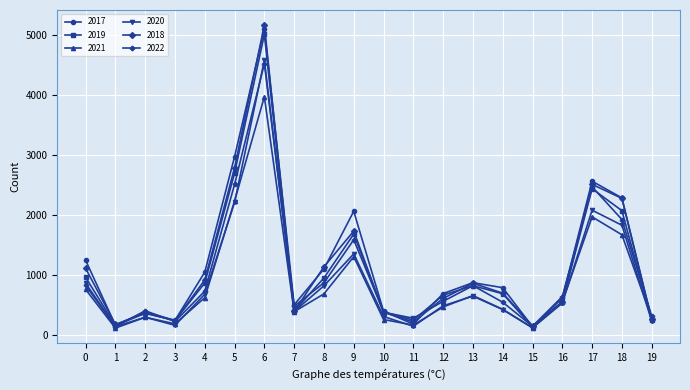

List the series in order of their overall mean, lowest first.

2021, 2020, 2022, 2019, 2018, 2017